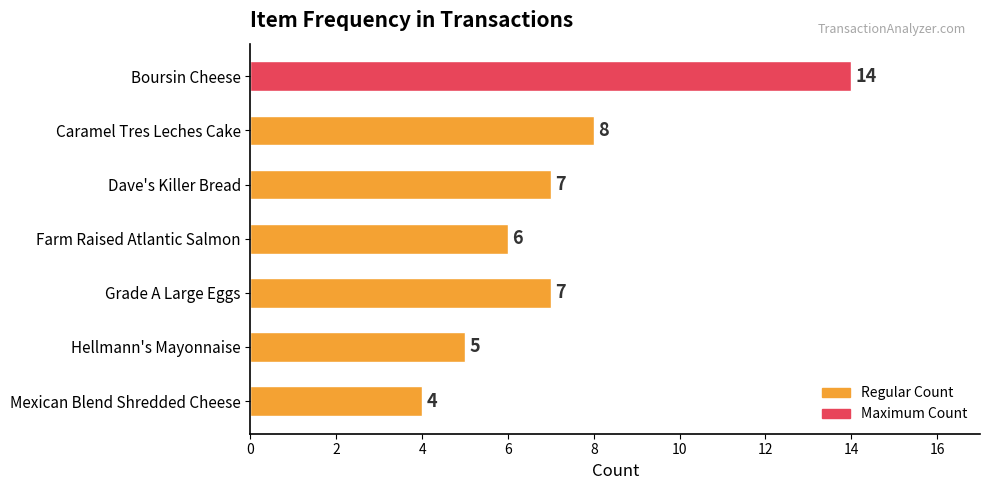

What is the difference between the maximum and minimum values?

10